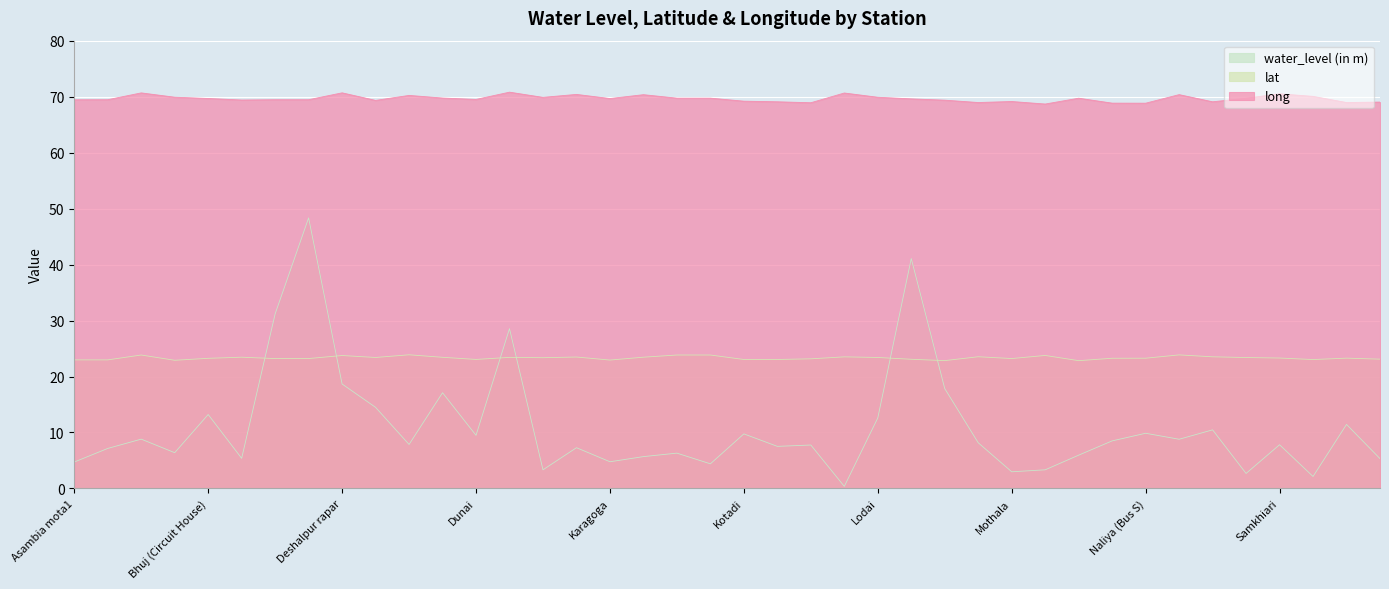

The water_level (in m) series shows 9.8 at Kotadi. True or false?

True